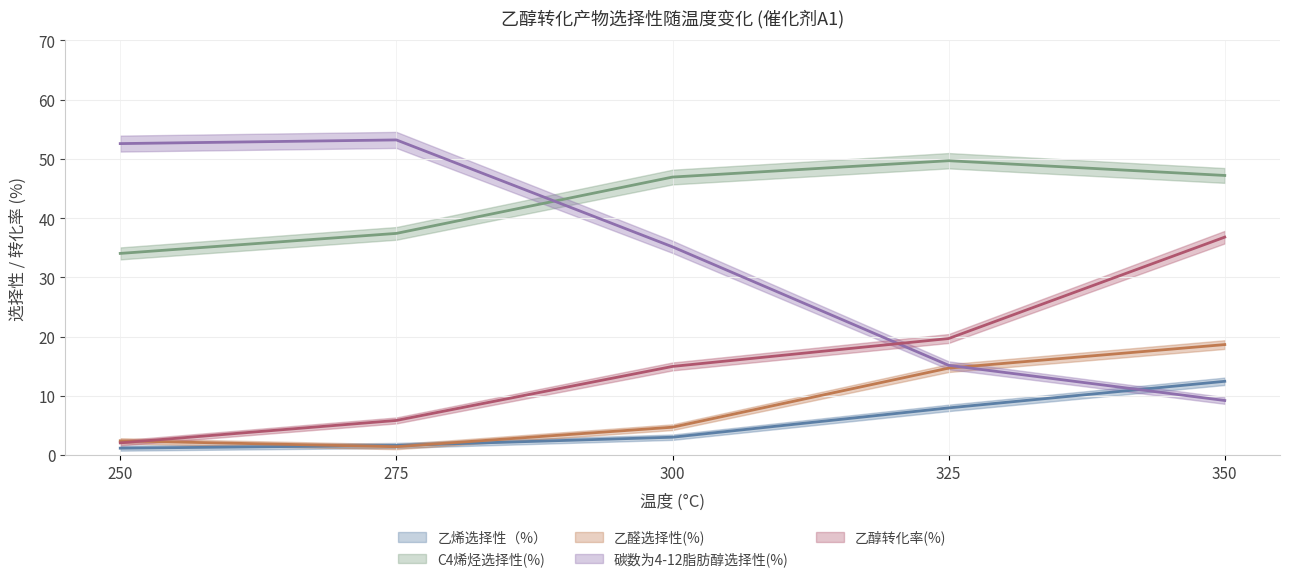

Which category has the lowest value in the 乙醇转化率(%) series?

250